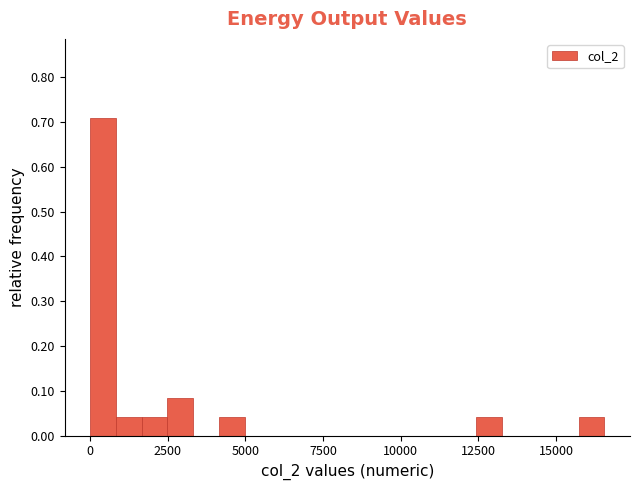

Around what value on the x-axis is the tallest bar? Give the approximate position of its centre, as read against the axis.

500